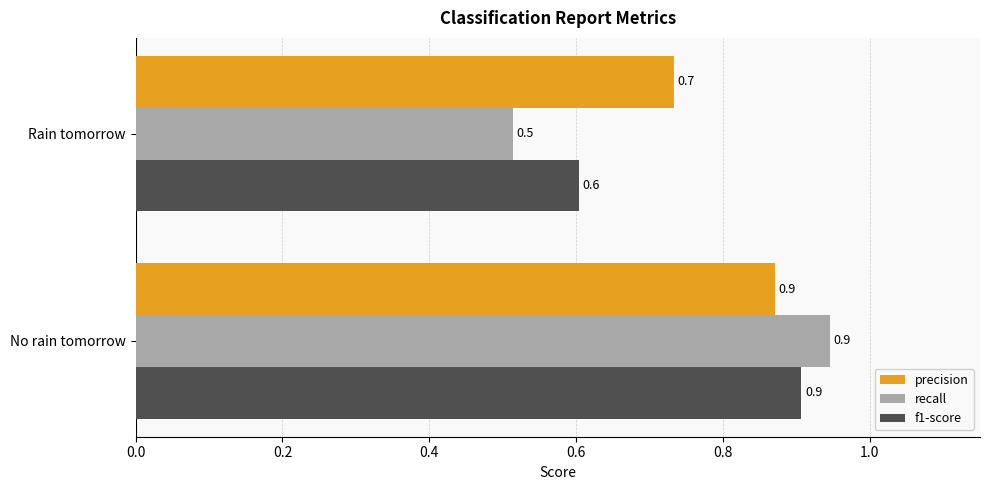

What is the difference between the recall values at No rain tomorrow and Rain tomorrow?

0.4